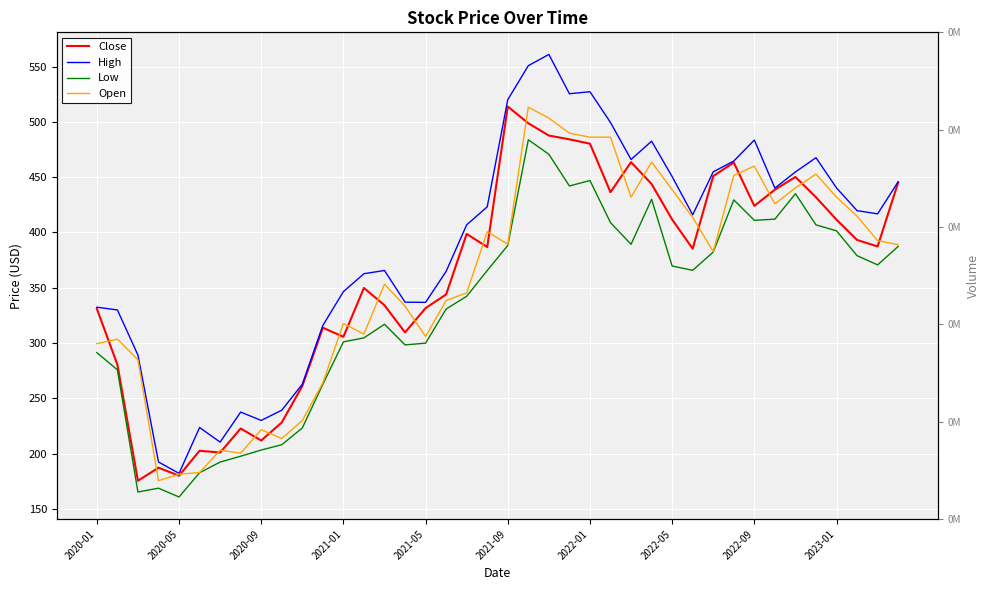

True or false: High and Close intersect in this chart.

False